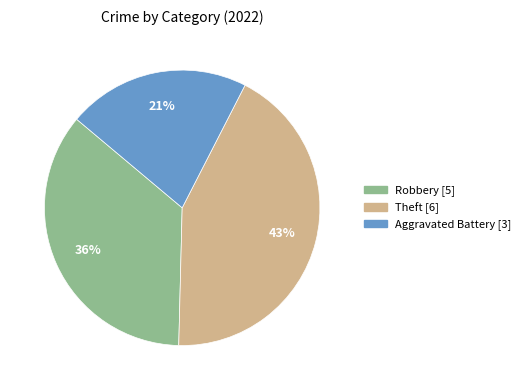

Between Aggravated Battery [3] and Robbery [5], which is larger?

Robbery [5]